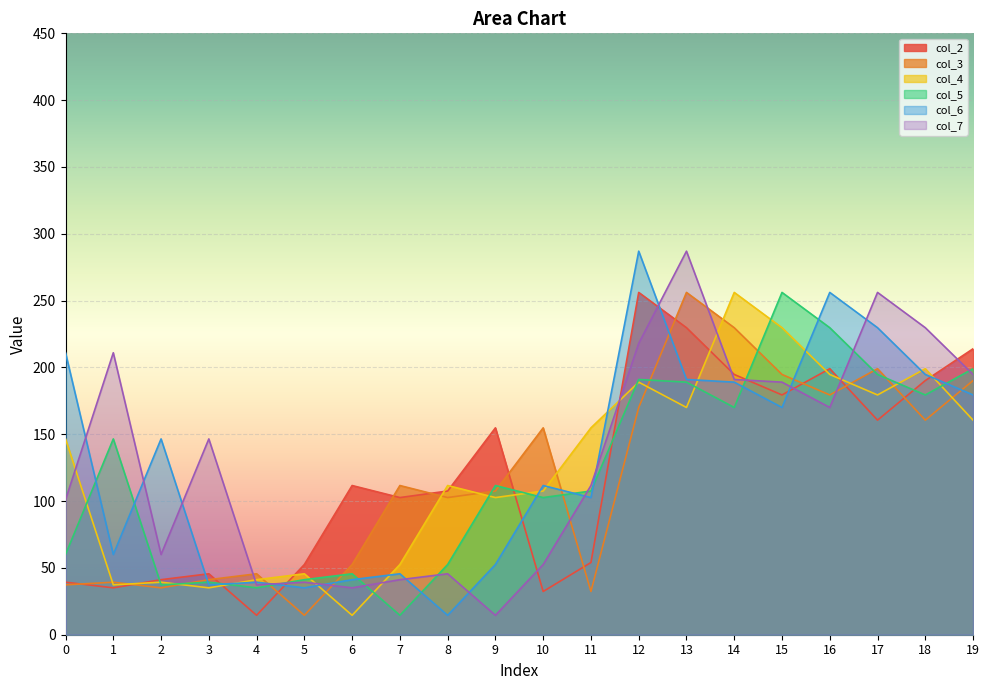

What is the minimum value for col_3?

14.5